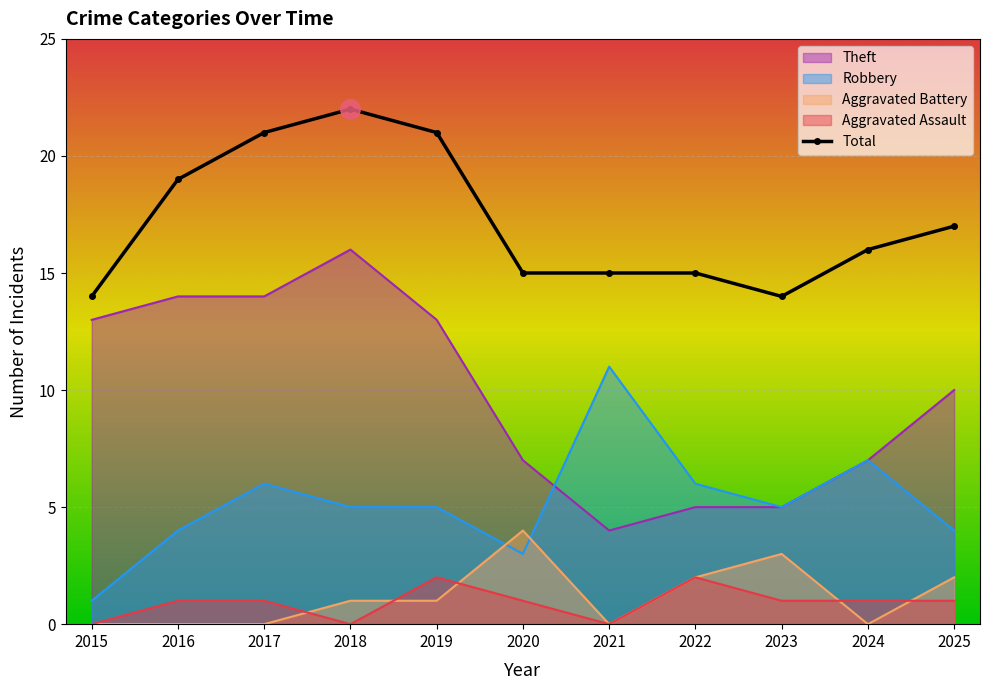

At which category does the chart reach its peak across all series?

2018